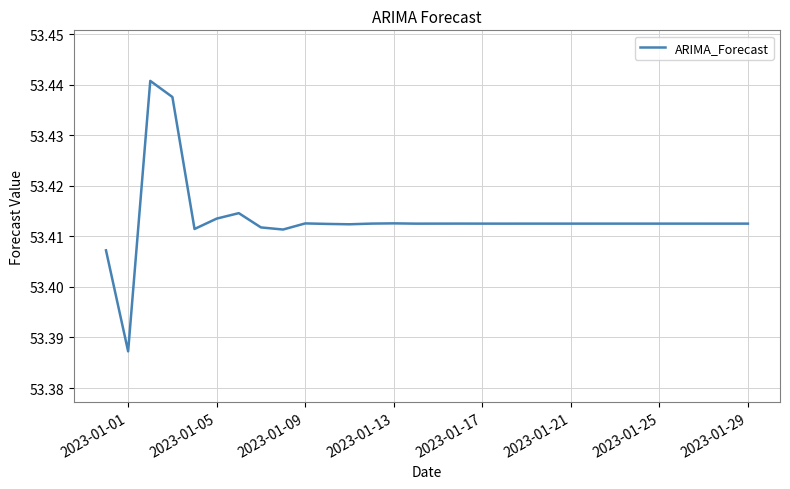

How many series are shown in this chart?

1